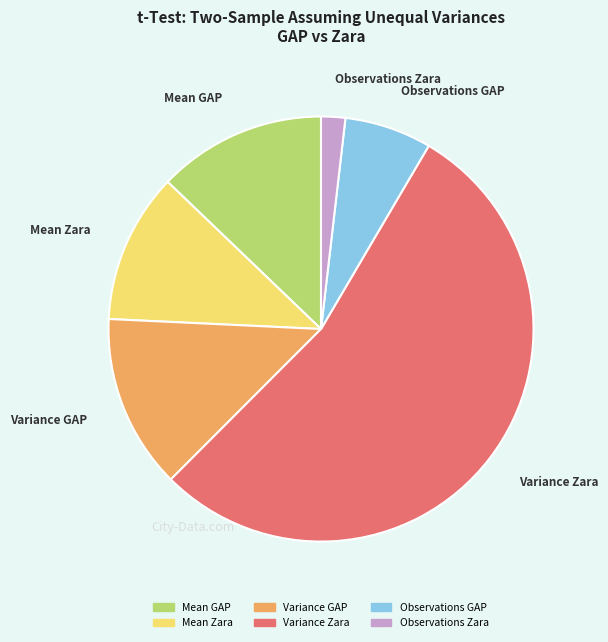

What is the smallest slice in the pie chart?

Observations Zara